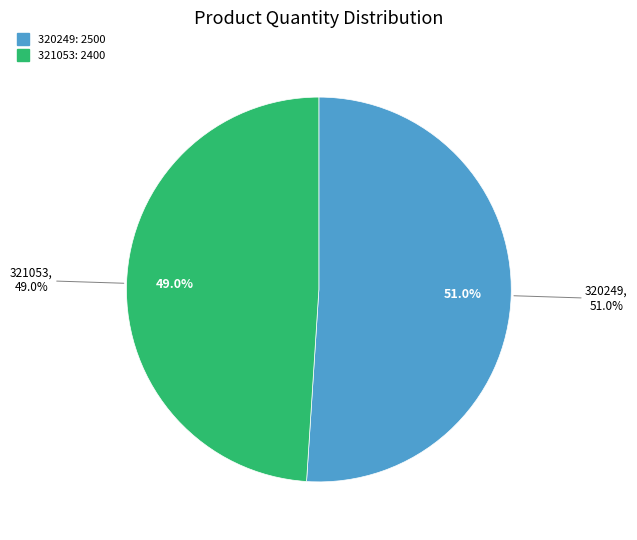

What is the largest slice in the pie chart?

320249